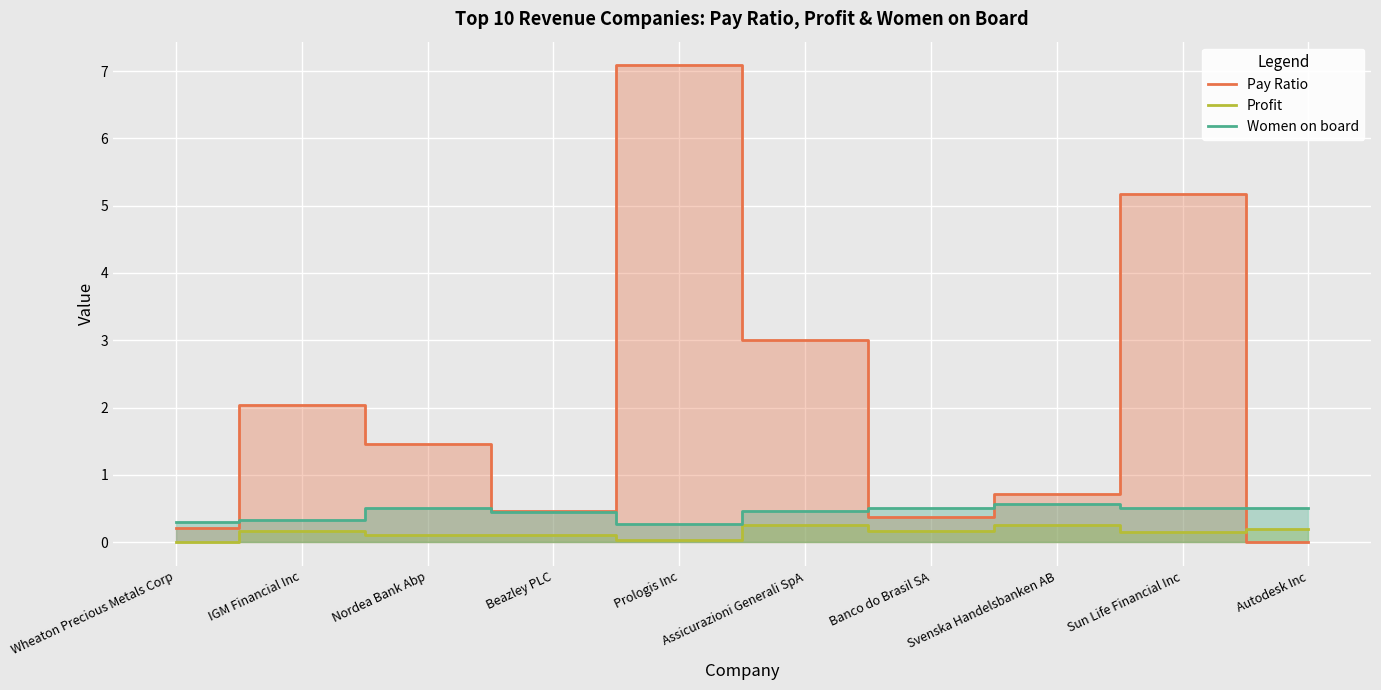

What are all the series names shown in the legend?

Pay Ratio, Profit, Women on board